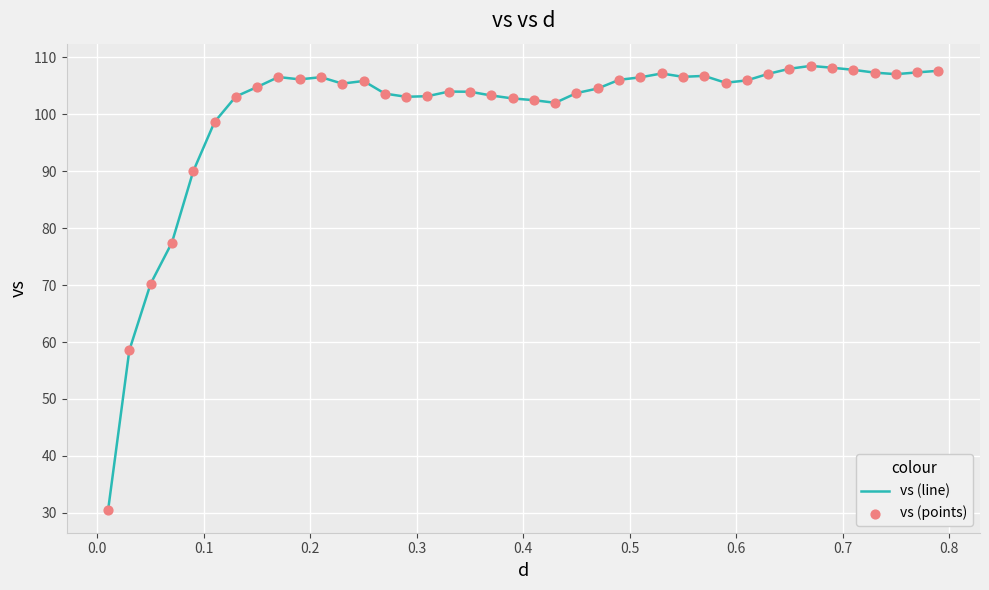

What is the maximum value shown in the chart?

108.5